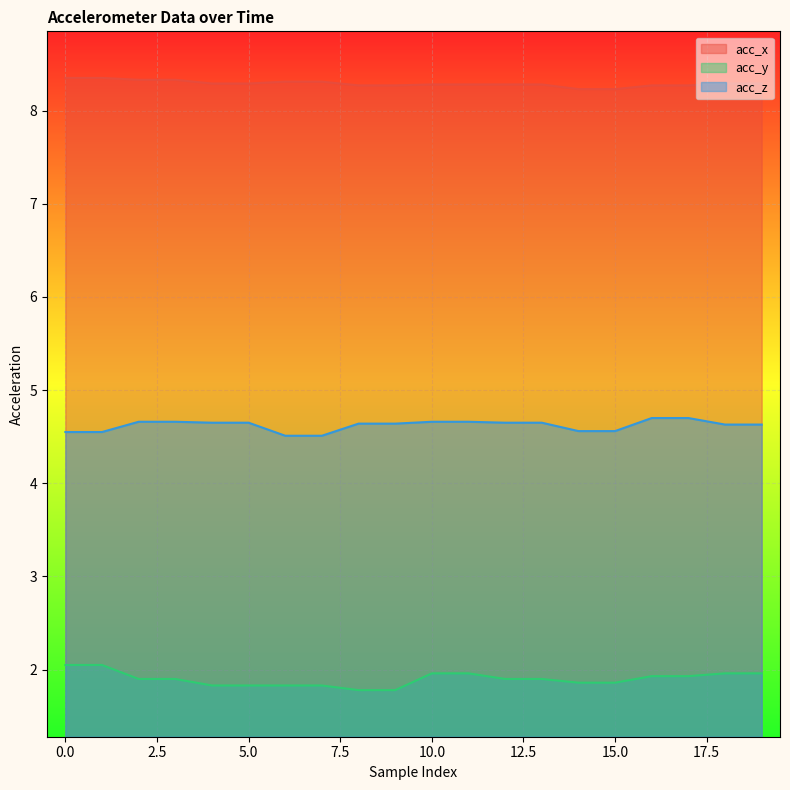

Rank the series by their average value, from highest to lowest.

acc_x, acc_z, acc_y